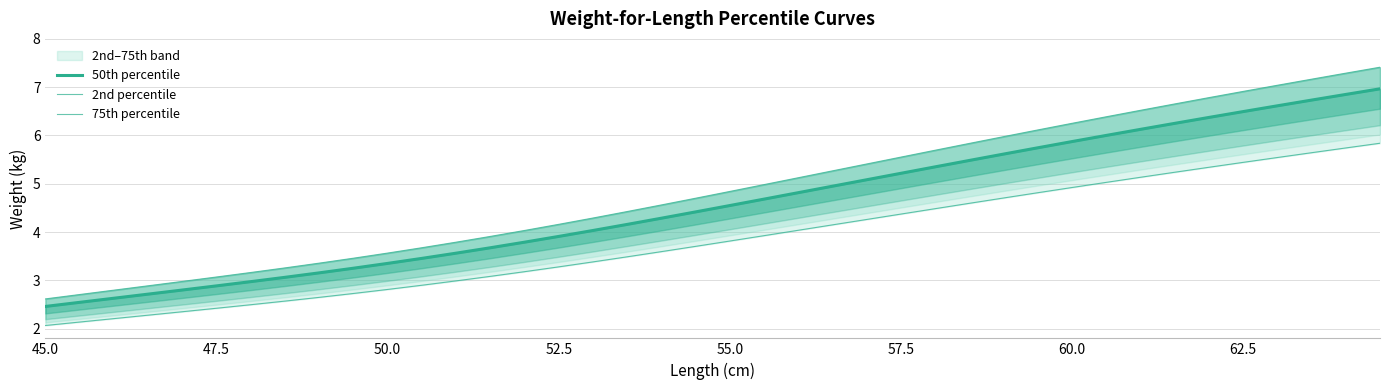

True or false: 75th percentile and 2nd percentile cross at least once.

False